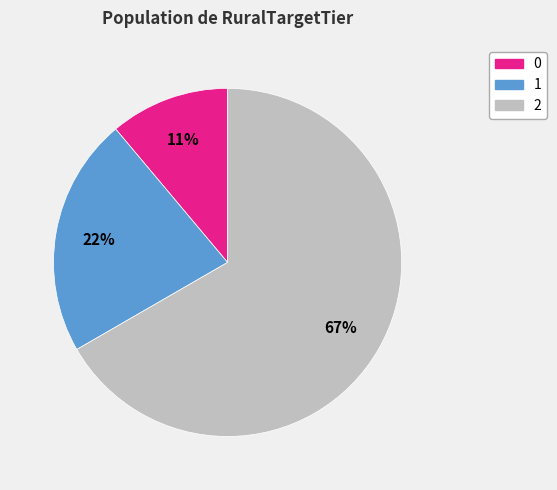

Do 0 and 2 together represent more than half of the pie?

Yes